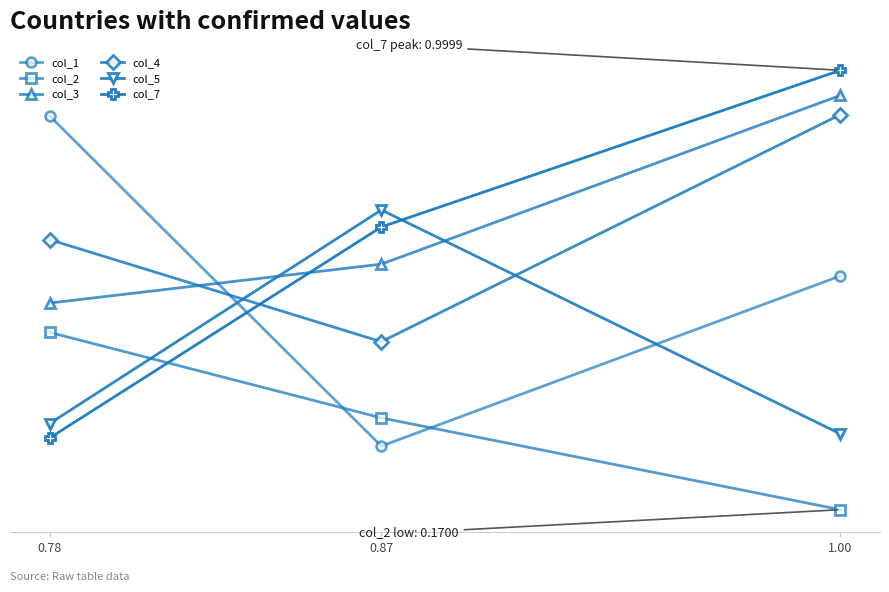

What are all the series names shown in the legend?

col_1, col_2, col_3, col_4, col_5, col_7